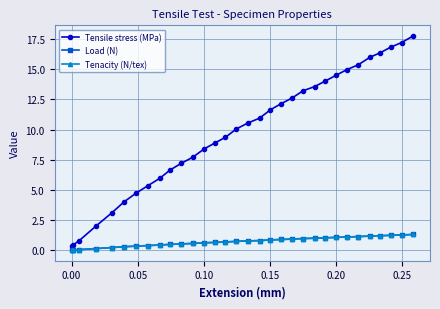

Is this an area chart (filled region under the line)?

No